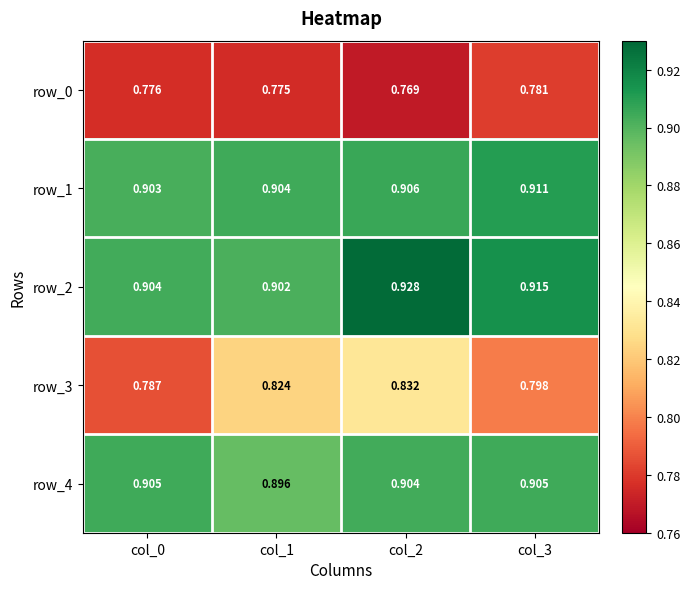

True or false: row_0 has a value of 0.4 at col_2.

False